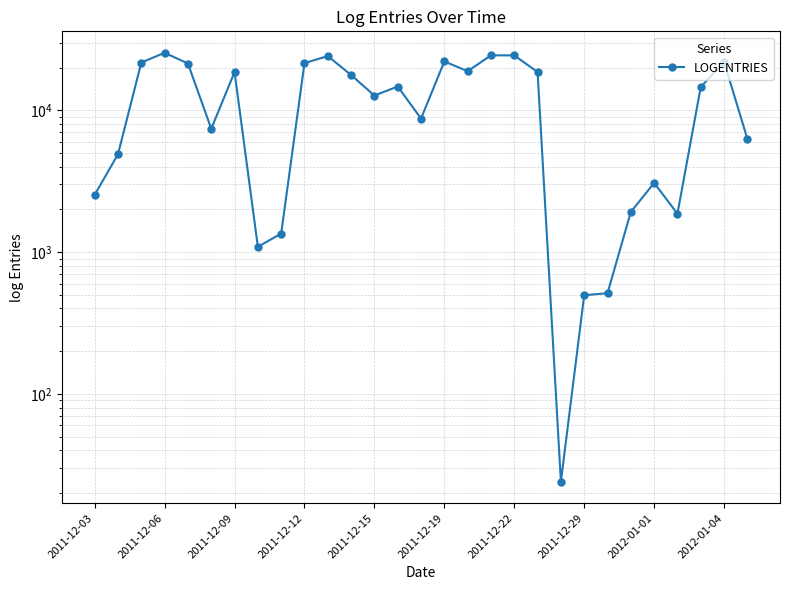

The value at 11 is 17739. True or false?

True